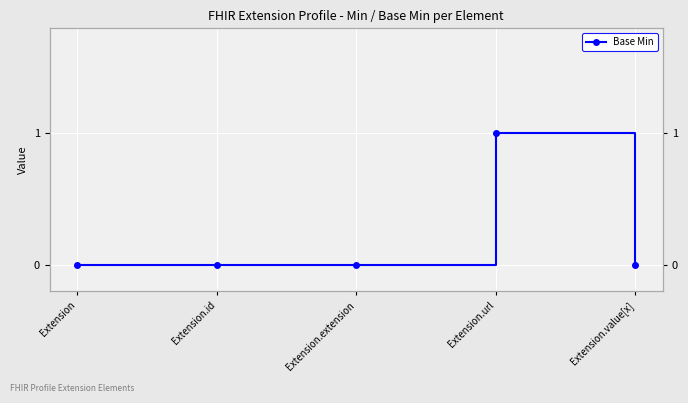

Rank the categories by value from highest to lowest.

Extension.url, Extension, Extension.id, Extension.extension, Extension.value[x]